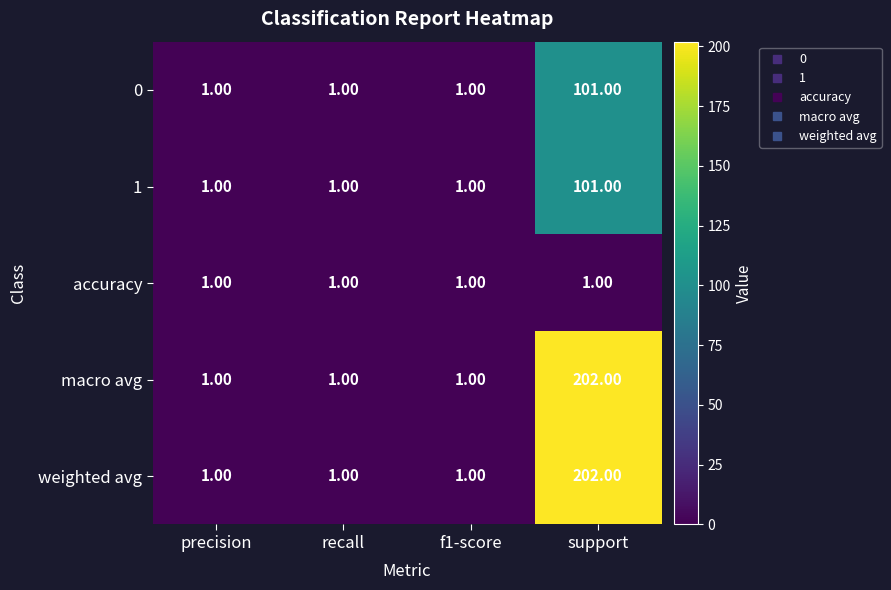

At which category is the sum across all series the highest?

support